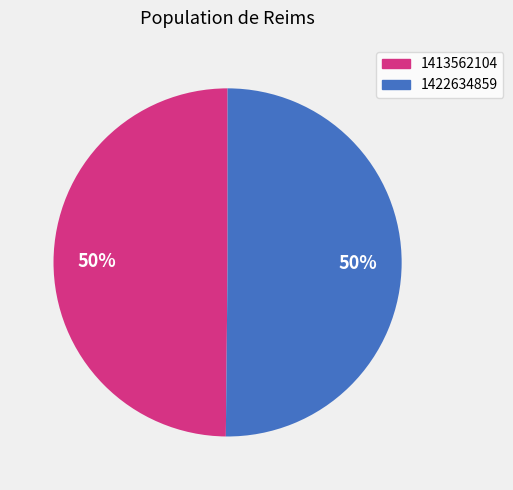

To the nearest percent, what percentage of the pie is 1422634859?

50%